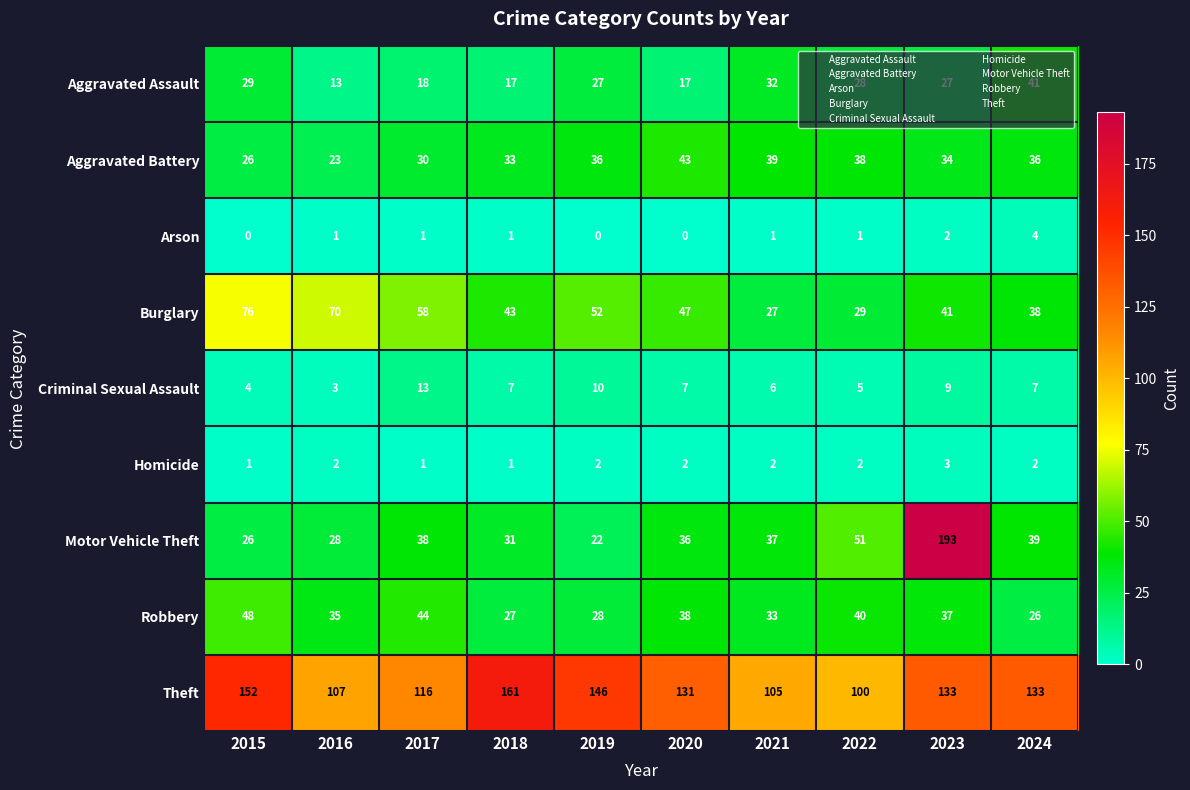

What is the total value across all series at 2016?

282